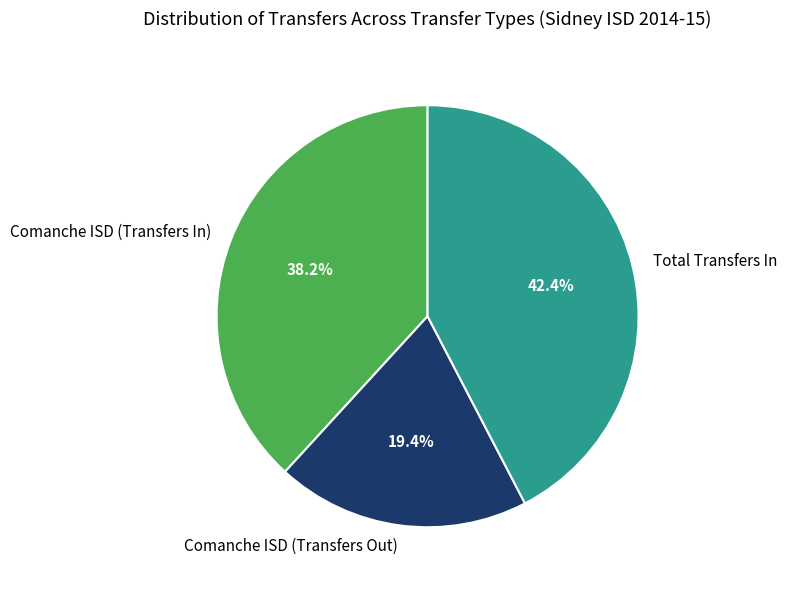

Which slice is the largest?

Total Transfers In